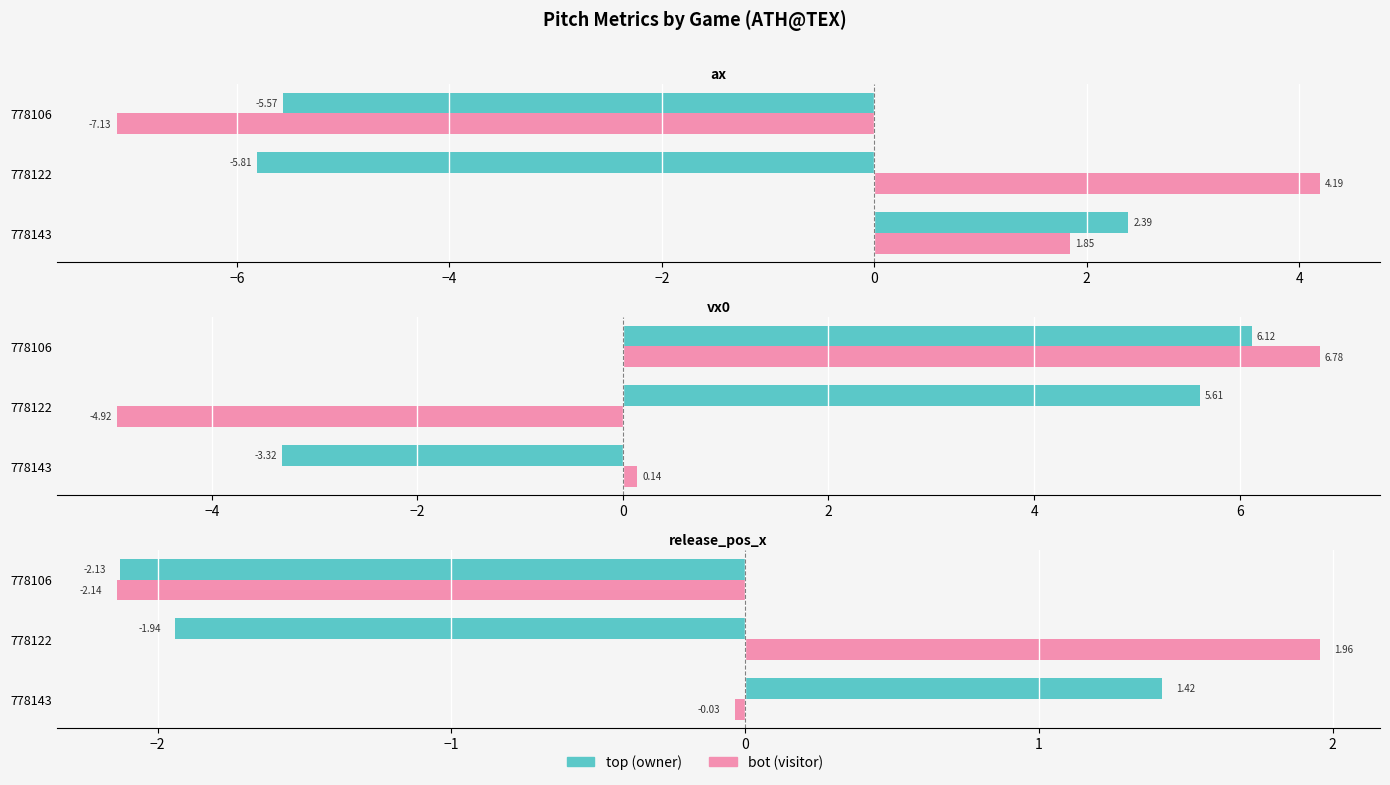

Is the value of vx0_bot at 778106 greater than the value of release_pos_x_bot at 778122?

Yes